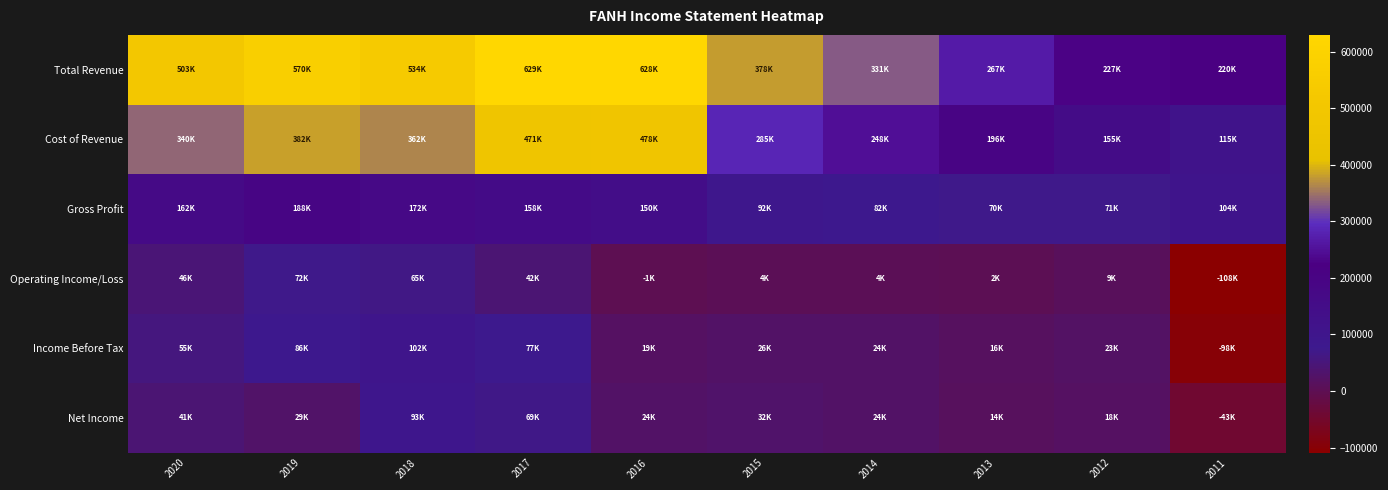

Which series has the largest total across all categories?

Total Revenue